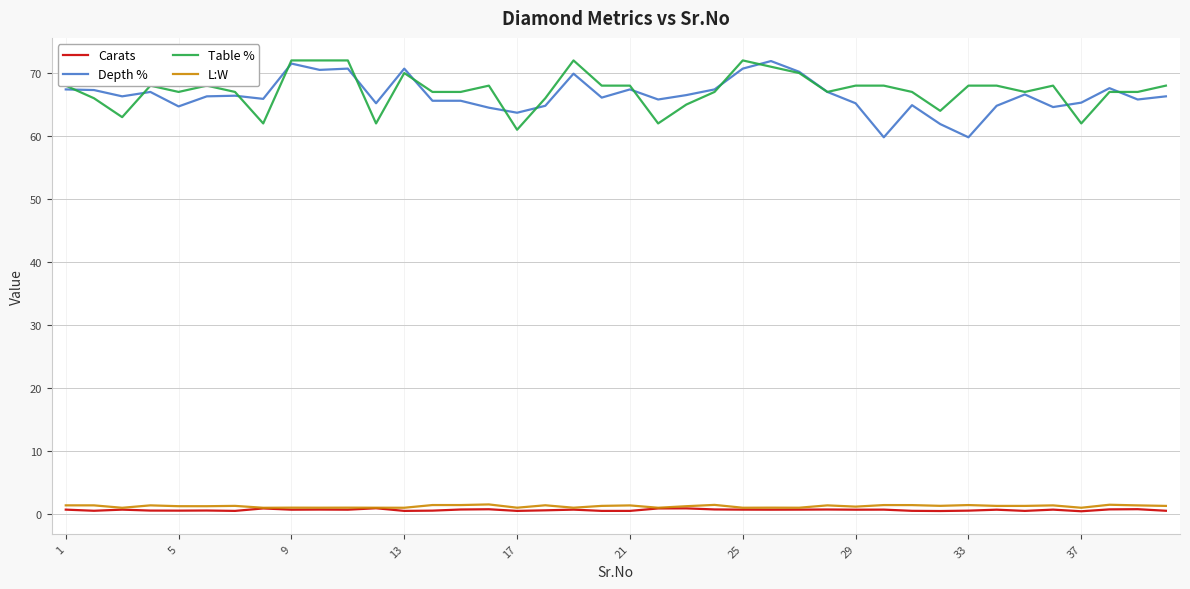

What is the greatest value displayed?

72.0